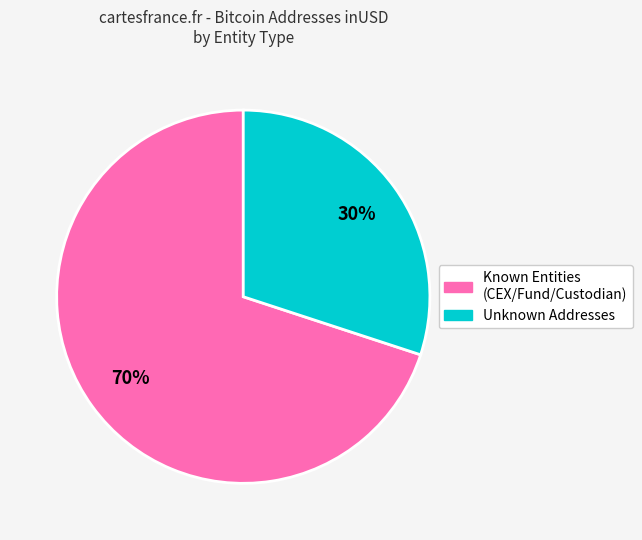

To the nearest percent, what is the difference between the largest and smallest slice percentages?

40%